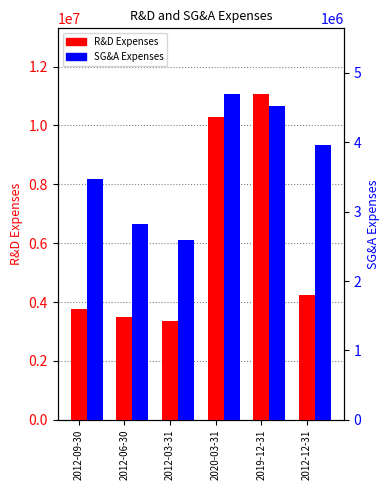

The value of SG&A Expenses at 2012-03-31 is 2588000. True or false?

True